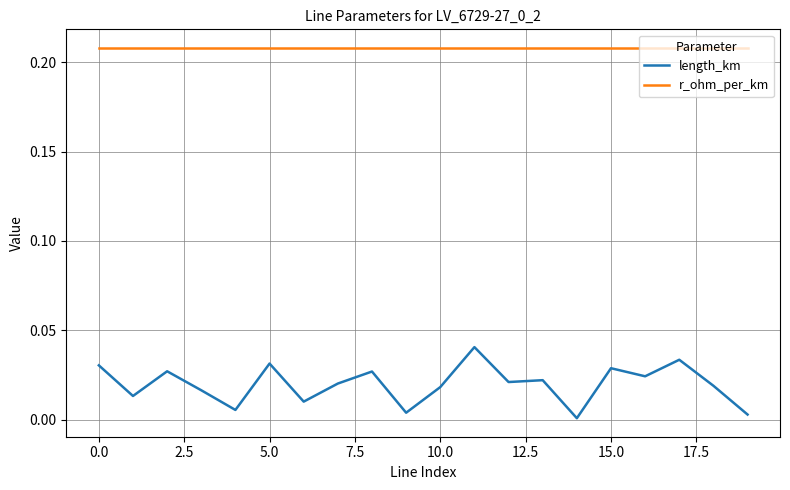

Which series has the largest total across all categories?

r_ohm_per_km